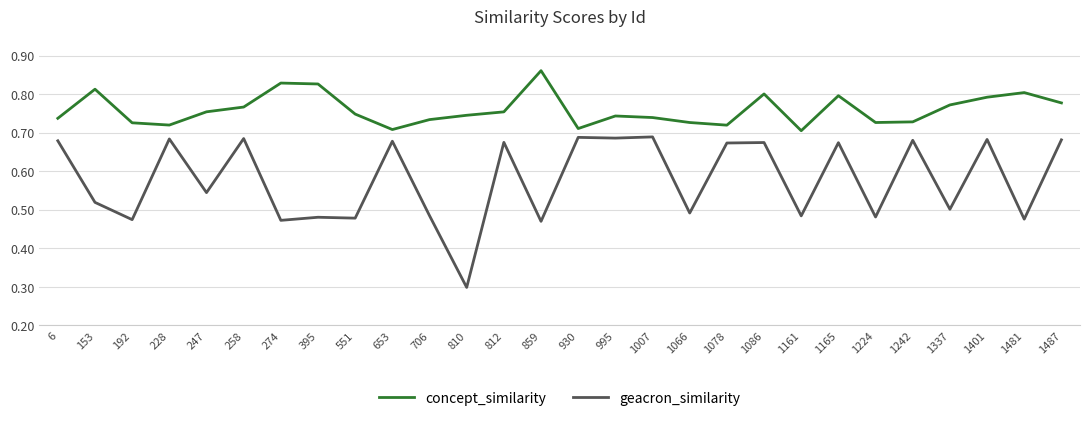

At which label does geacron_similarity reach its minimum?

810